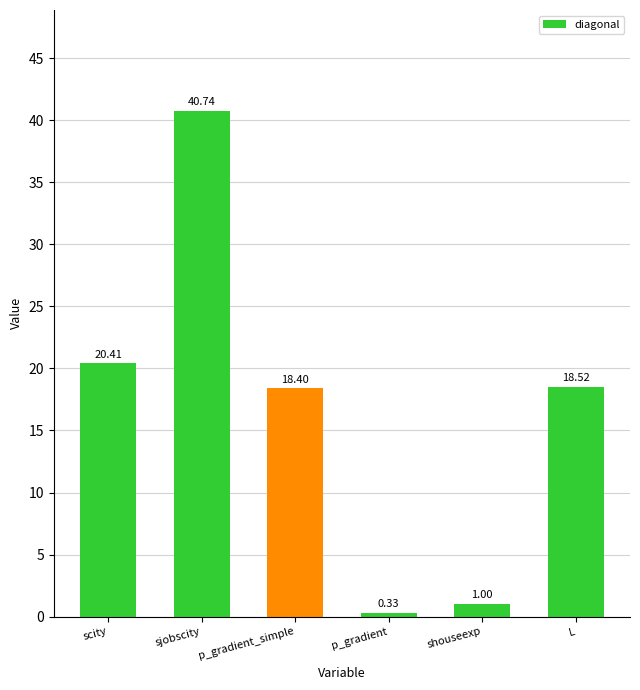

What is the average value?

16.6